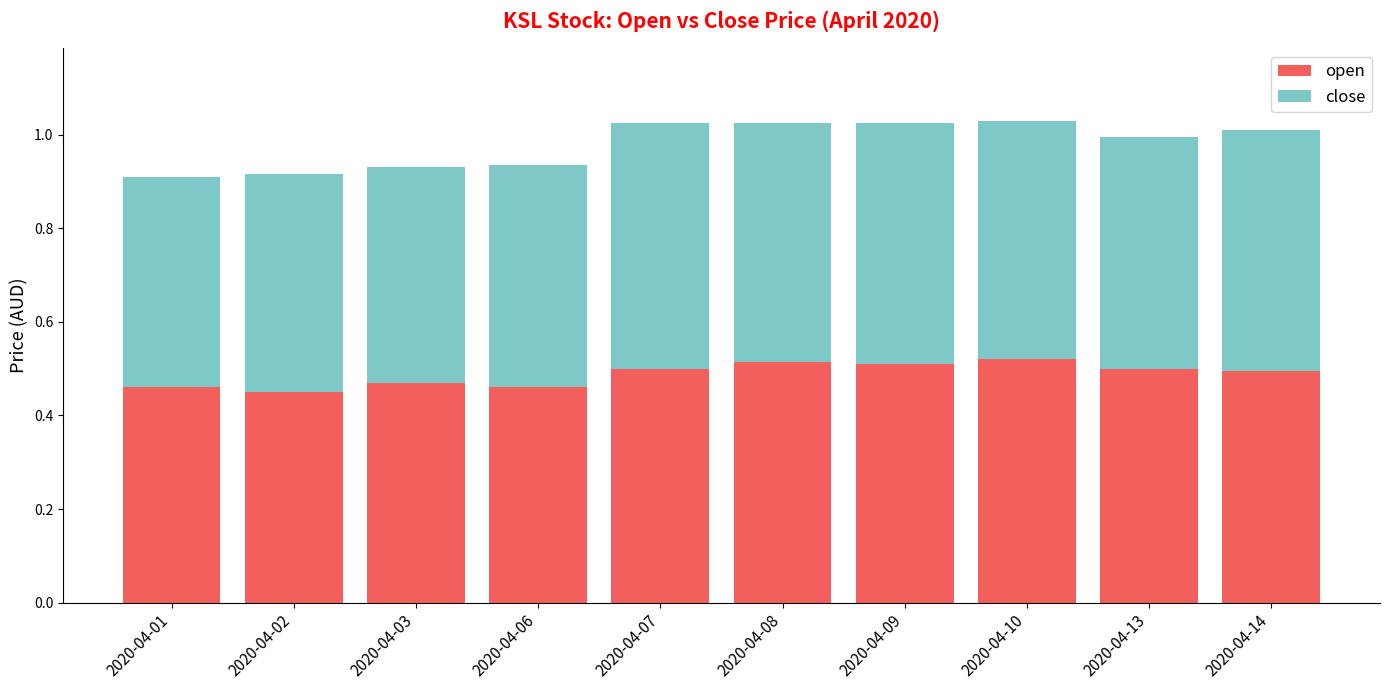

The value of open at 2020-04-02 is 0.2. True or false?

False